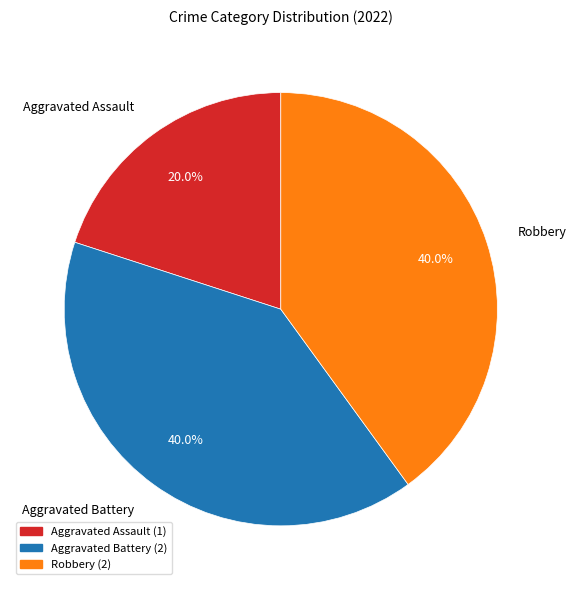

Is there a majority slice in this chart?

No